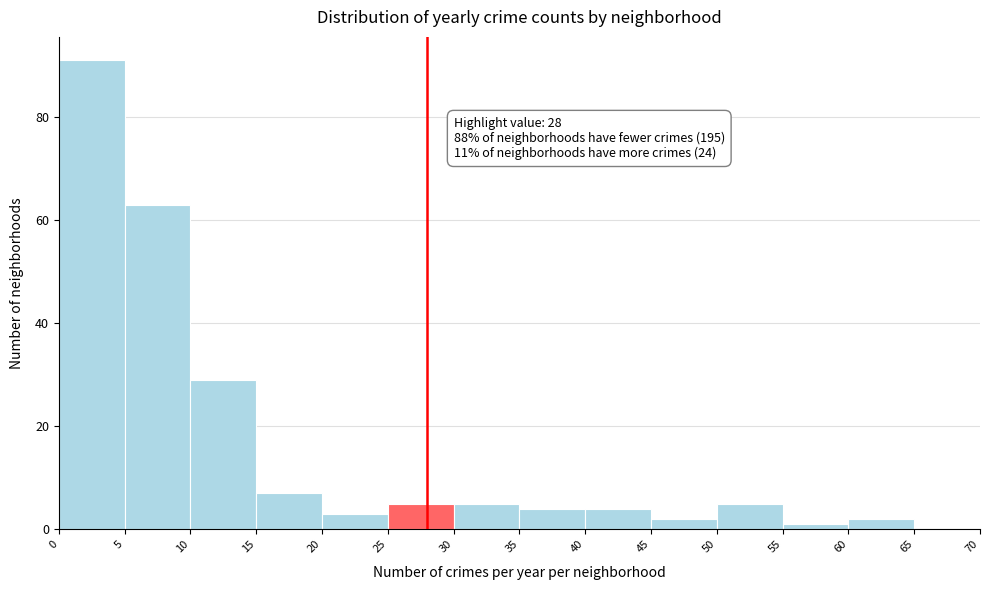

Which range on the x-axis has the tallest bar?

0 to 5